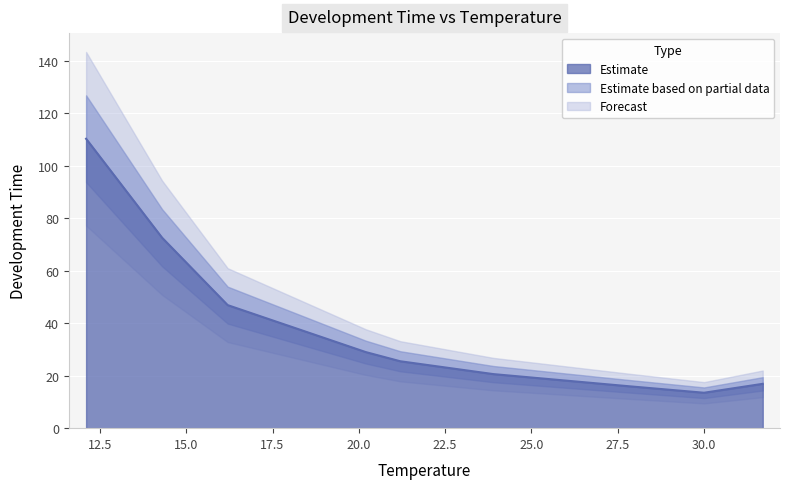

Reading left to right, transcribe all the data shown in this chart.

110.3	72.6	46.9	29.0	25.5	20.6	16.0	13.5	16.9